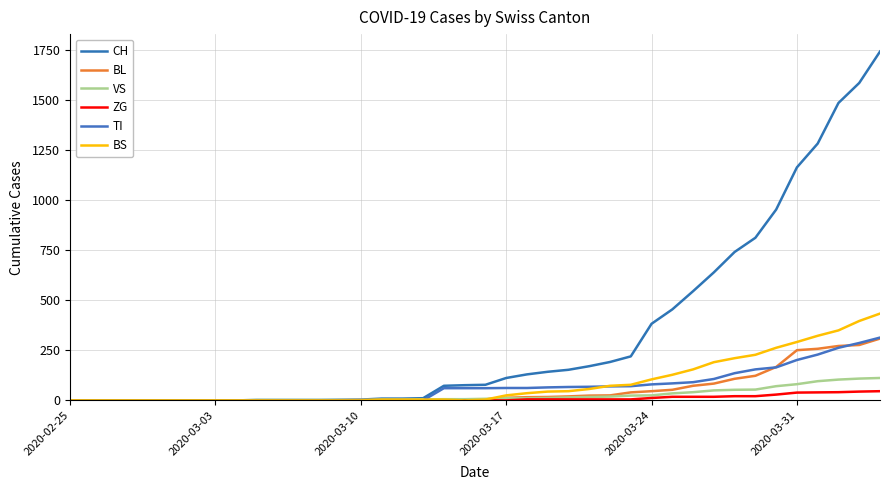

After their last crossing, which series has the higher values: VS or BL?

BL